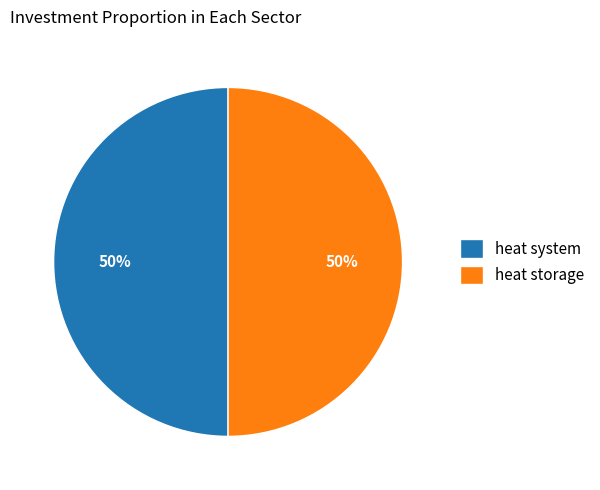

To the nearest percent, what is the average slice percentage?

50%